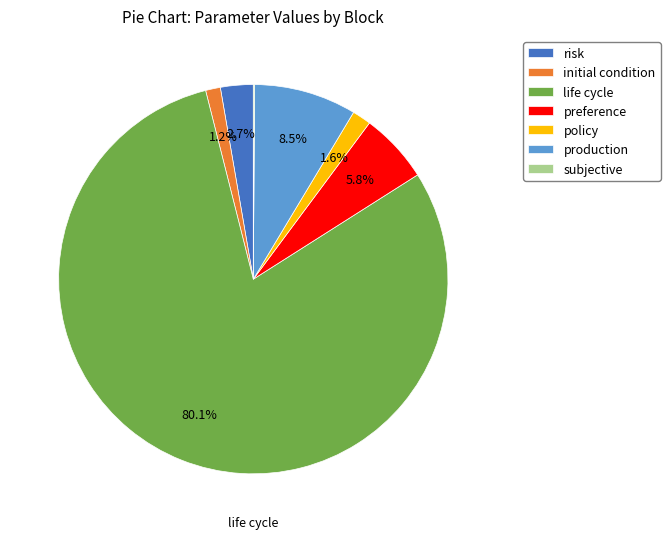

Which category has the biggest portion of the pie?

life cycle